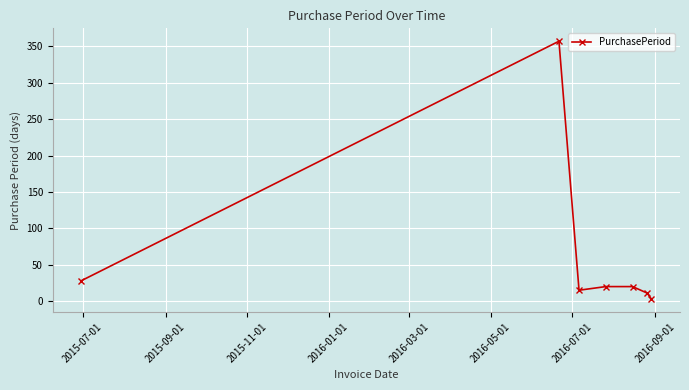

What is the difference between the second highest and minimum values?

25